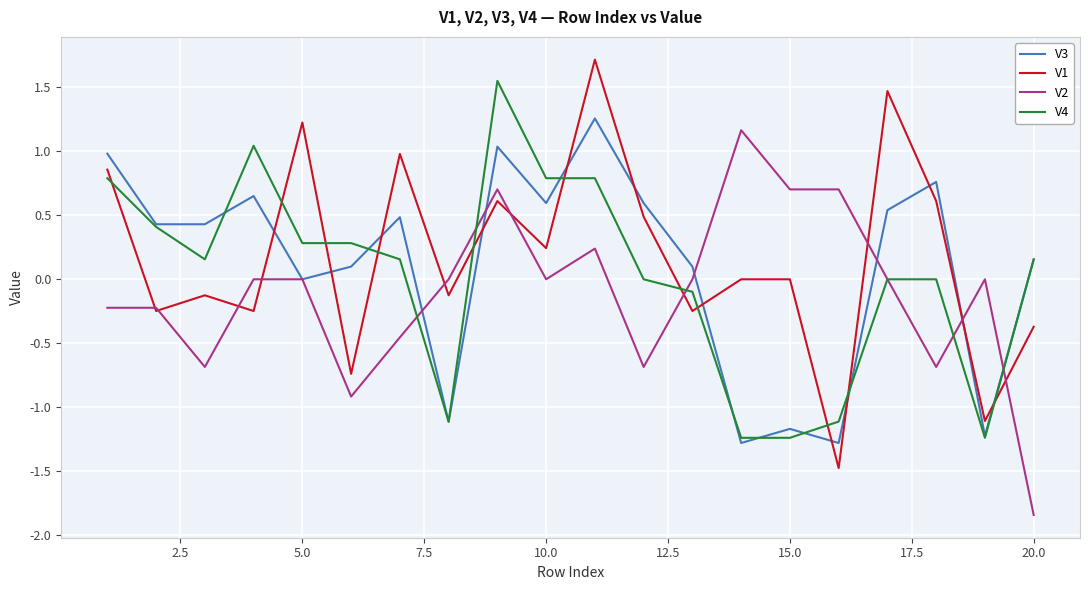

True or false: V1 and V2 intersect in this chart.

True